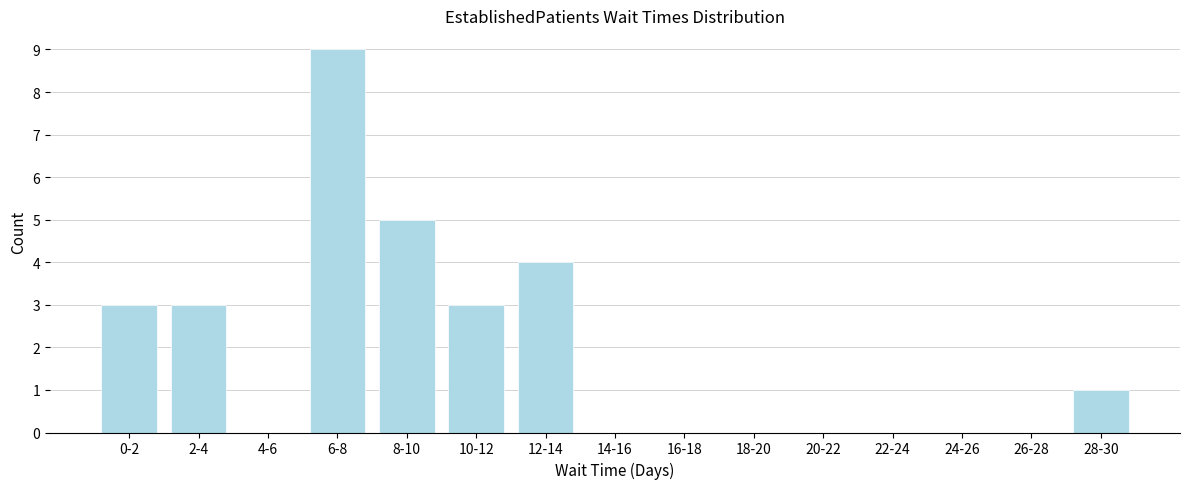

Reading right to left, what are all the values shown in this chart?

28-30=1	26-28=0	24-26=0	22-24=0	20-22=0	18-20=0	16-18=0	14-16=0	12-14=4	10-12=3	8-10=5	6-8=9	4-6=0	2-4=3	0-2=3